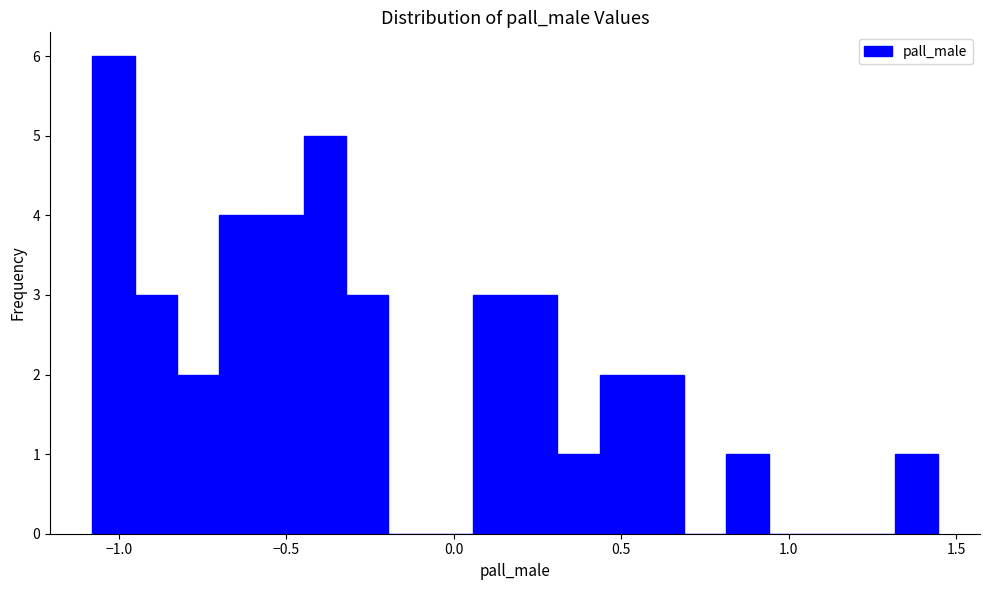

Around what value on the x-axis is the tallest bar? Give the approximate position of its centre, as read against the axis.

-1.00